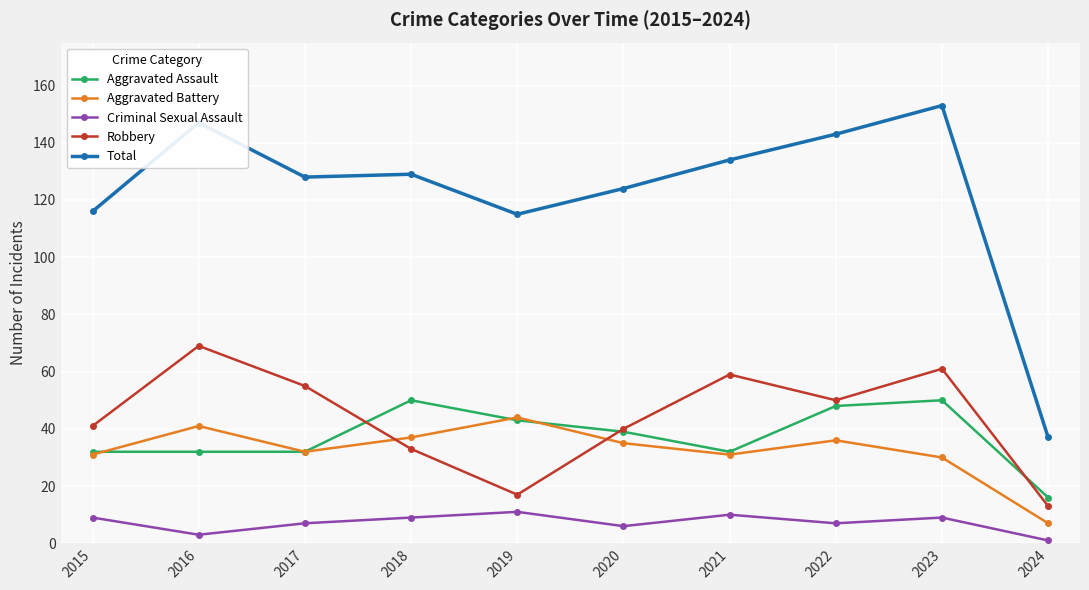

Rank the series at 2016 from highest to lowest value.

Total, Robbery, Aggravated Battery, Aggravated Assault, Criminal Sexual Assault